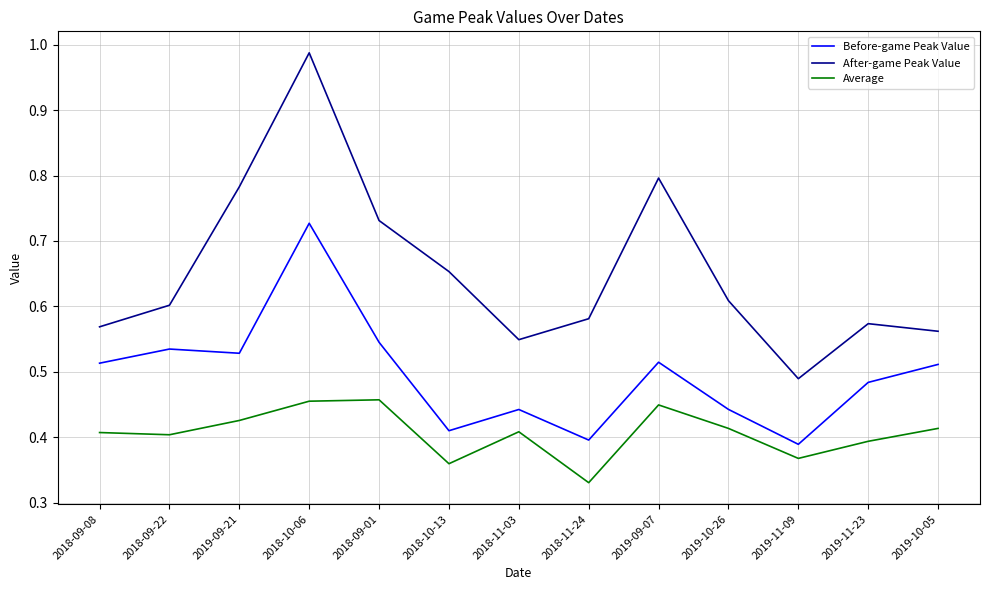

Which category has the highest value across all series?

2018-10-06